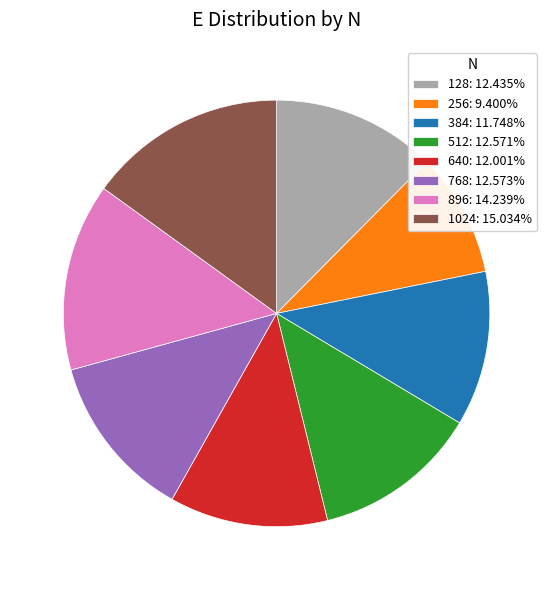

Combined, do 896: 14.239% and 128: 12.435% account for over 50%?

No